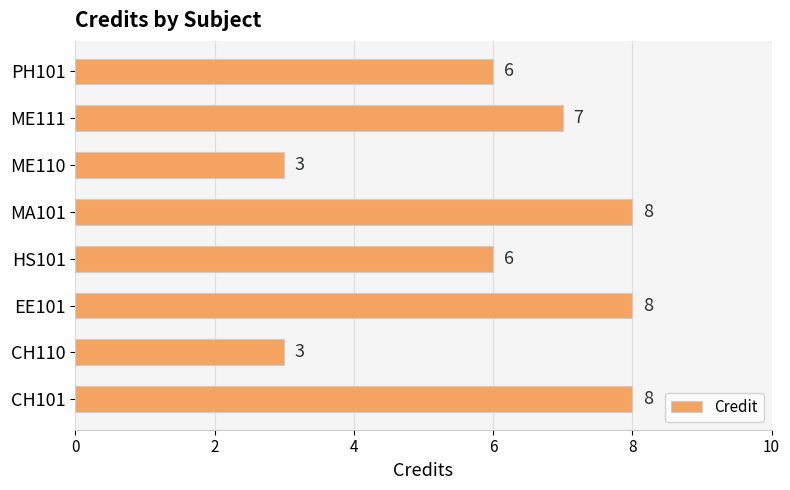

What is the sum of the values at EE101 and MA101?

16